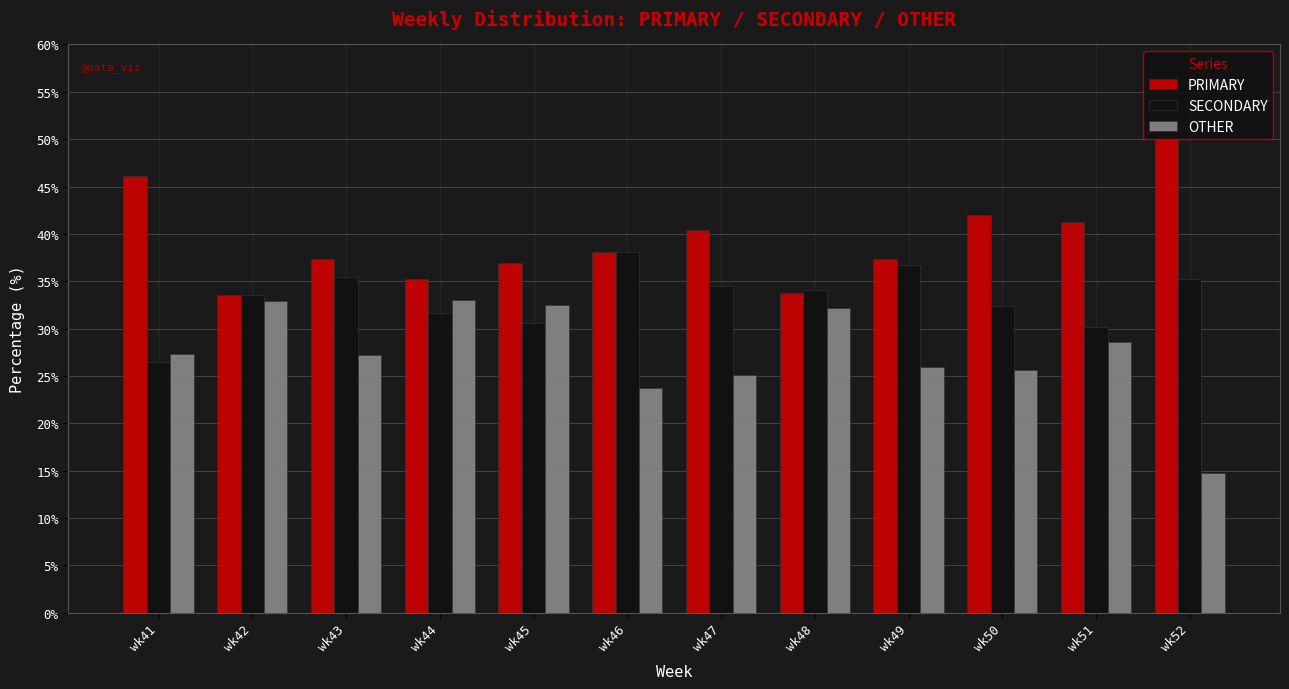

How many bars are there in each group?

3